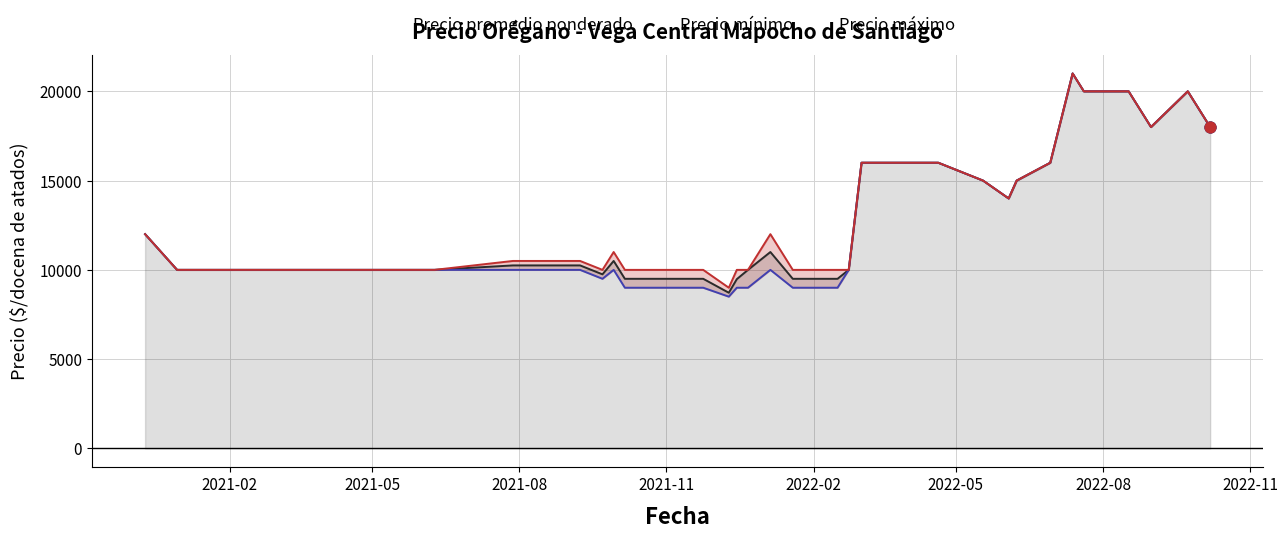

Which series has the widest spread of Y values?

Precio mínimo